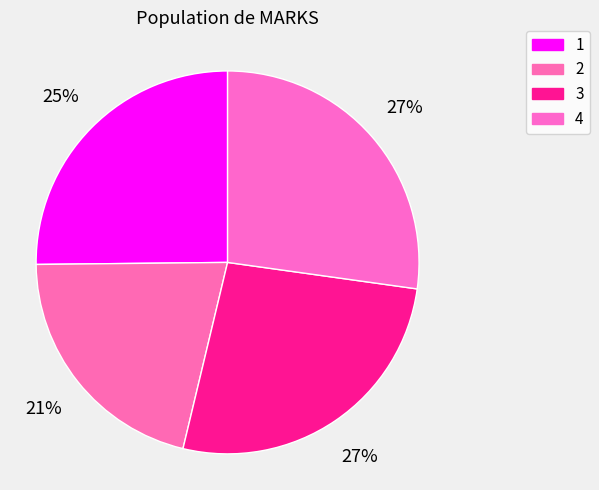

How many segments does this pie chart have?

4